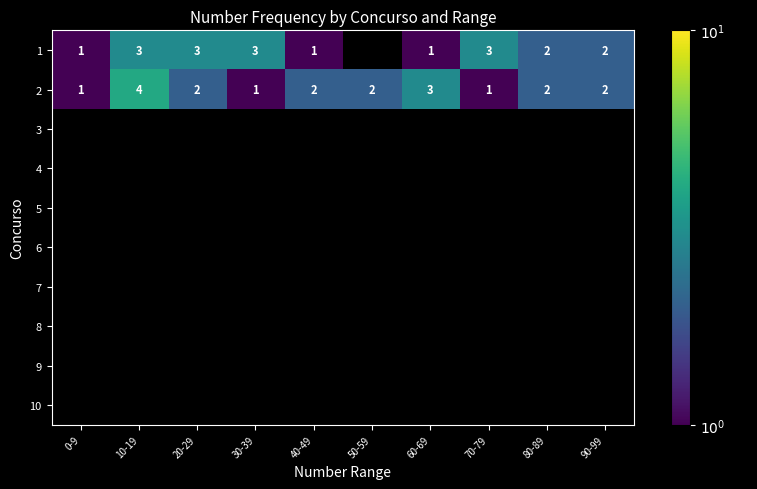

What is the maximum value shown in the chart?

4.0